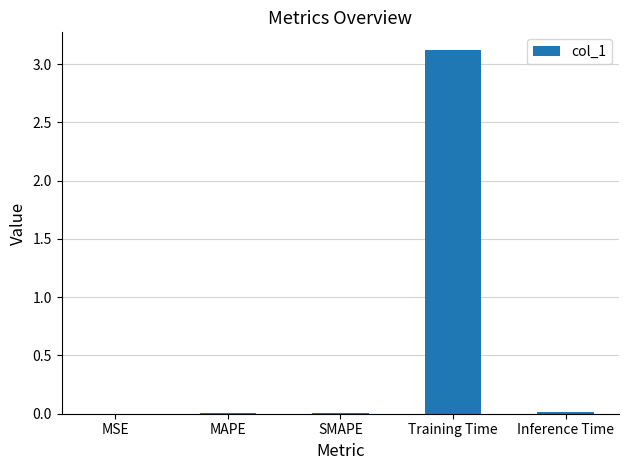

What is the greatest value displayed?

3.1